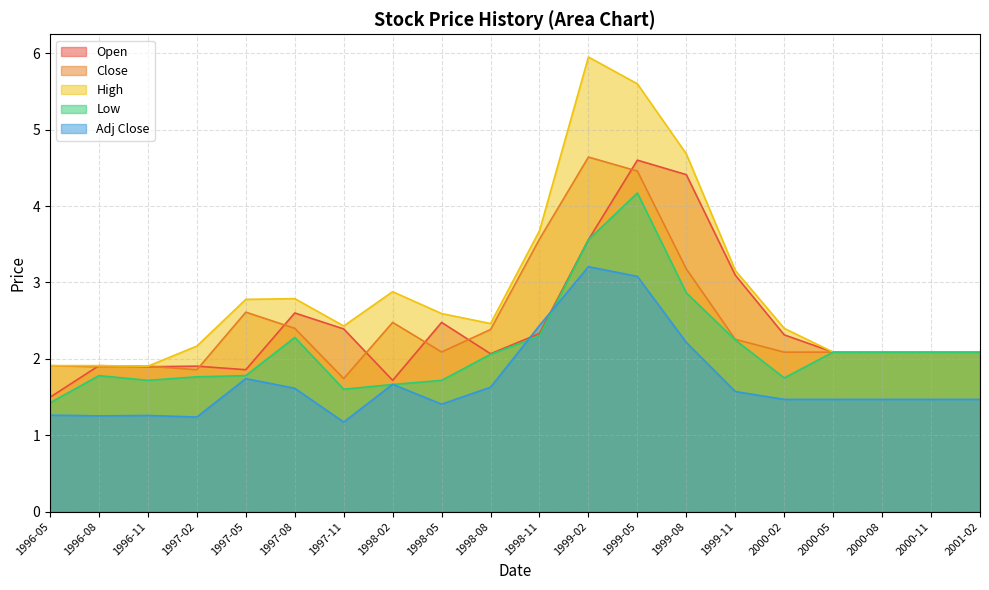

What is the average value of the Low series?

2.2